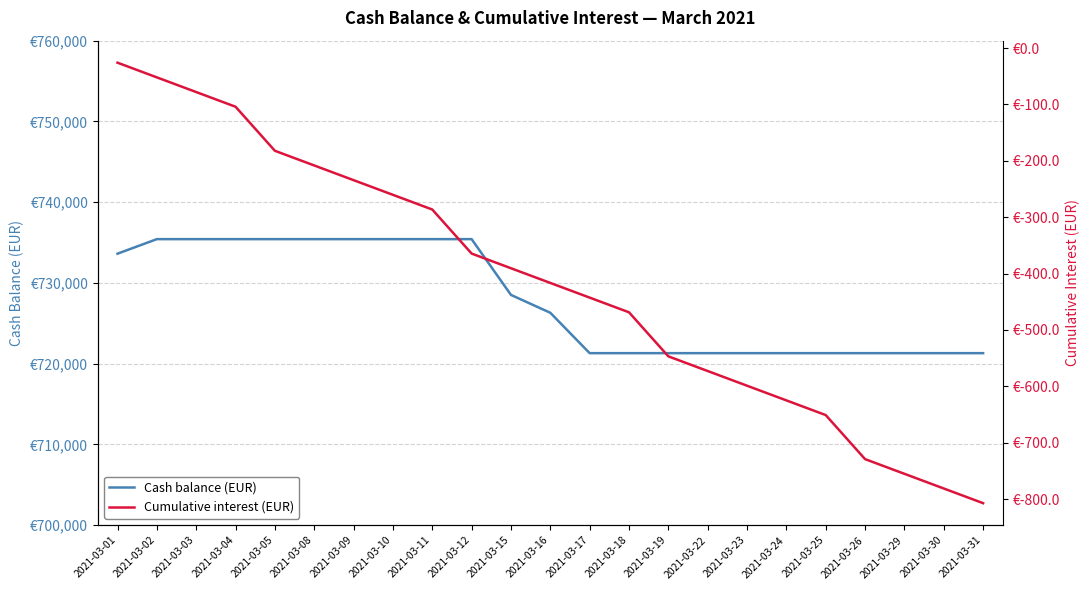

List the labels in order of Cash balance (EUR) value, largest first.

2021-03-02, 2021-03-03, 2021-03-04, 2021-03-05, 2021-03-08, 2021-03-09, 2021-03-10, 2021-03-11, 2021-03-12, 2021-03-01, 2021-03-15, 2021-03-16, 2021-03-17, 2021-03-18, 2021-03-19, 2021-03-22, 2021-03-23, 2021-03-24, 2021-03-25, 2021-03-26, 2021-03-29, 2021-03-30, 2021-03-31